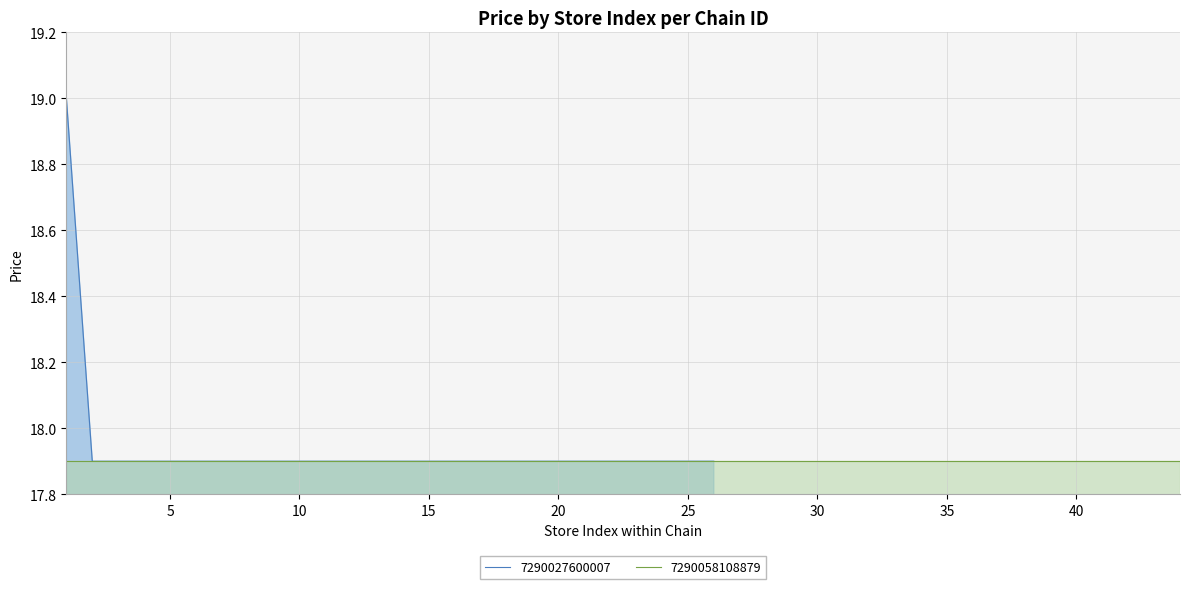

What is the difference between the Max Price values at 7290027600007 and 7290058108879?

1.1